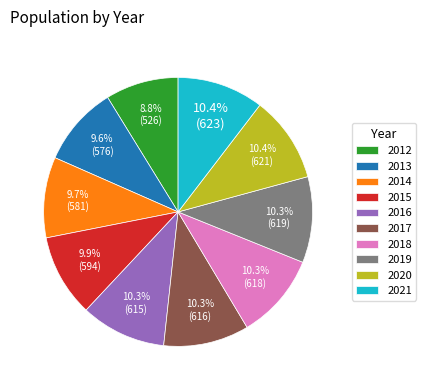

True or false: 2020 accounts for 20% of the total.

False